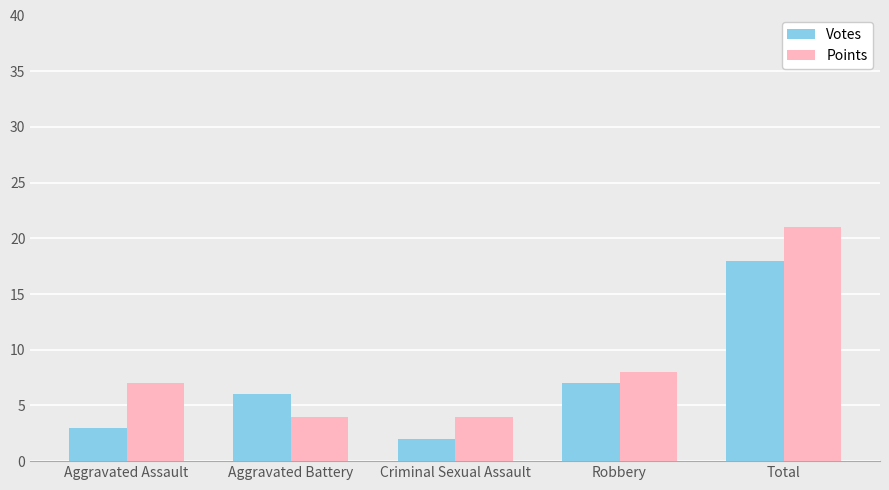

How many groups of bars are there?

5